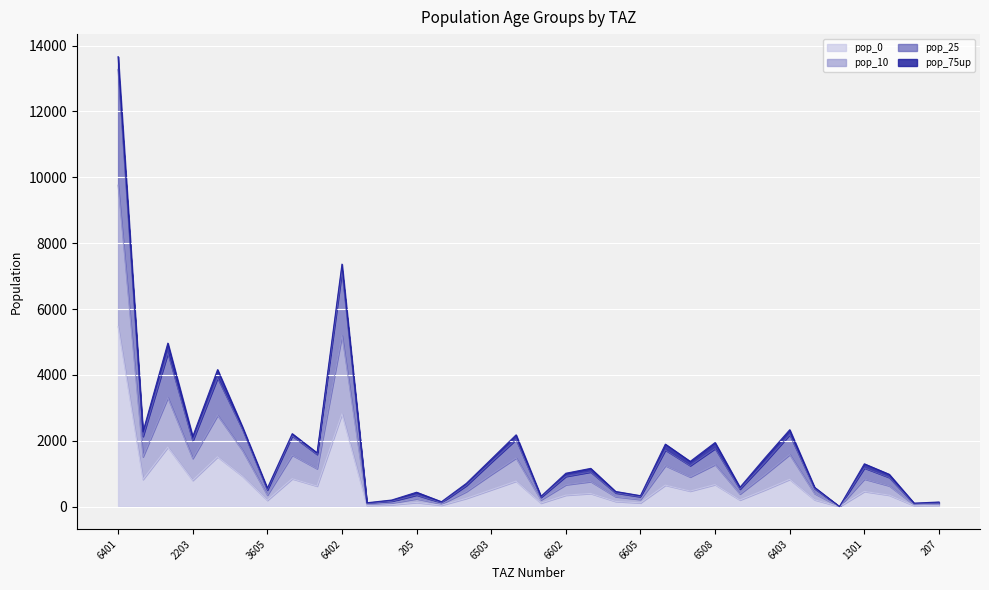

At which category is the sum across all series the highest?

6401